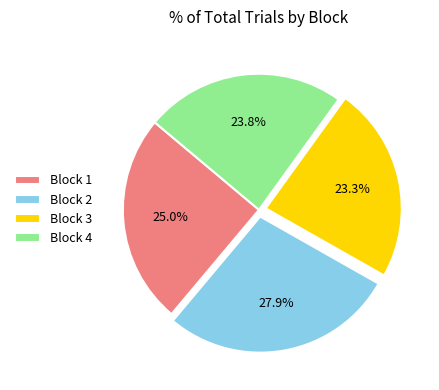

What is the smallest slice in the pie chart?

Block 3